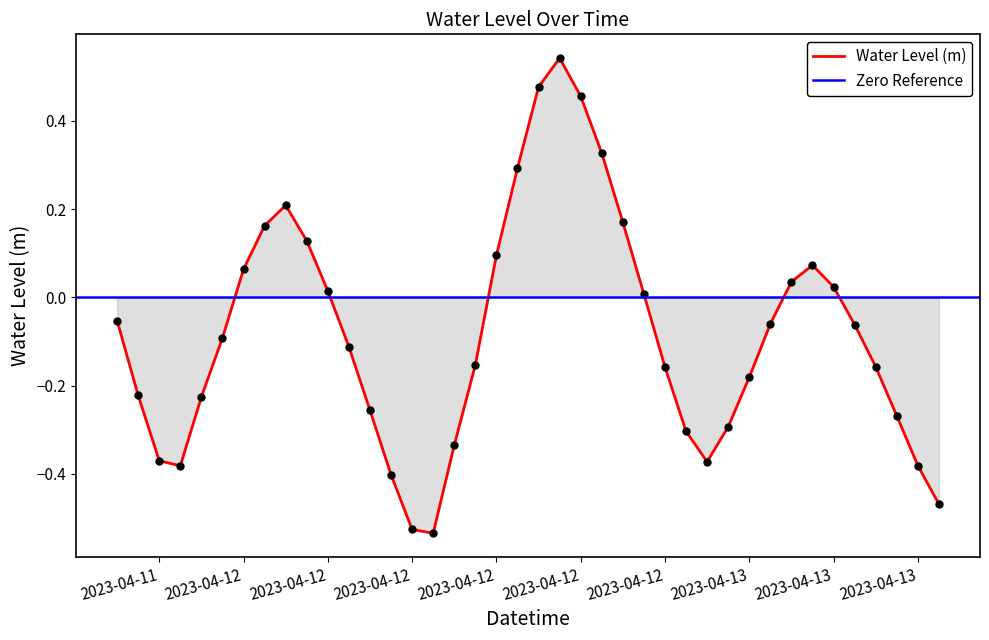

Read the value at 2023-04-12 07:00:00.

-0.4